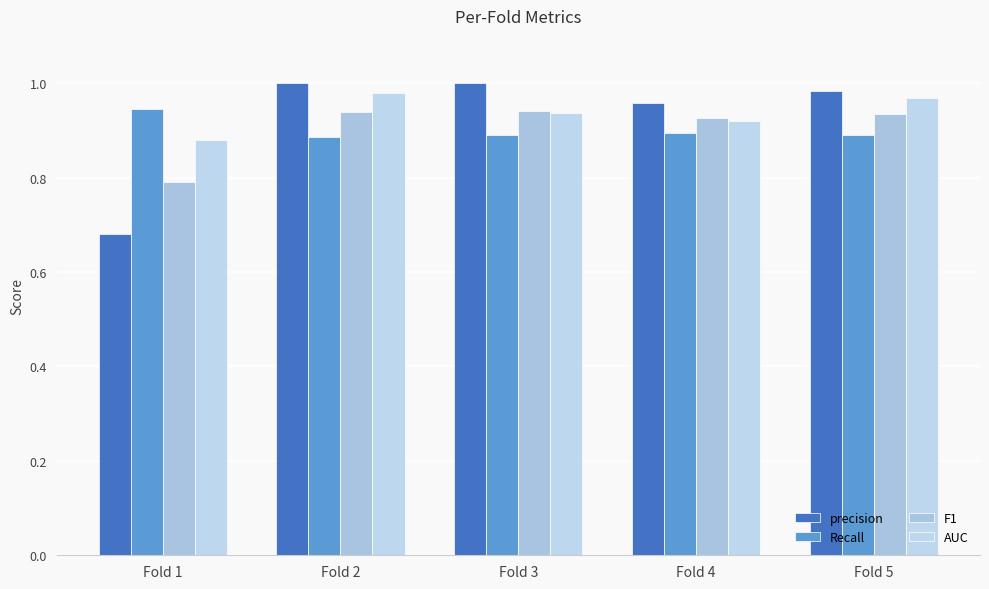

Between Fold 1 and Fold 5, which series saw the biggest shift?

precision